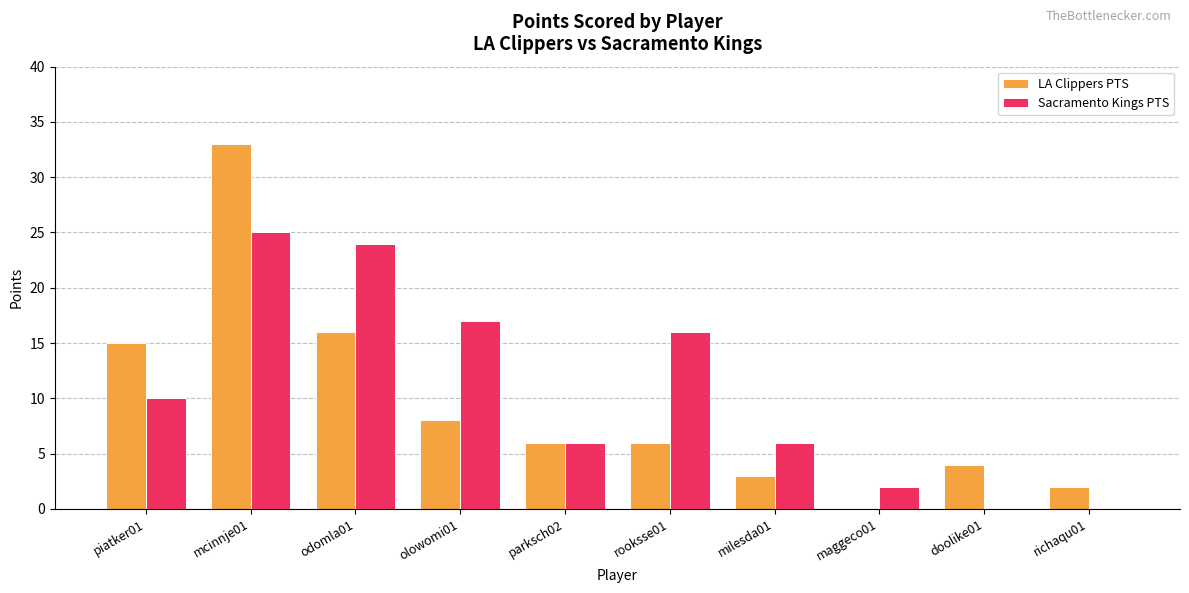

The value of Sacramento Kings PTS at richaqu01 is 0. True or false?

True